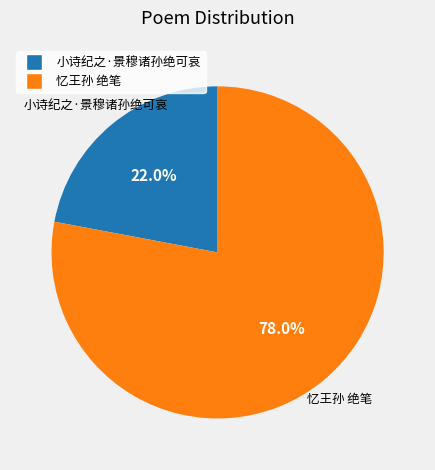

Count the number of slices in the pie.

2